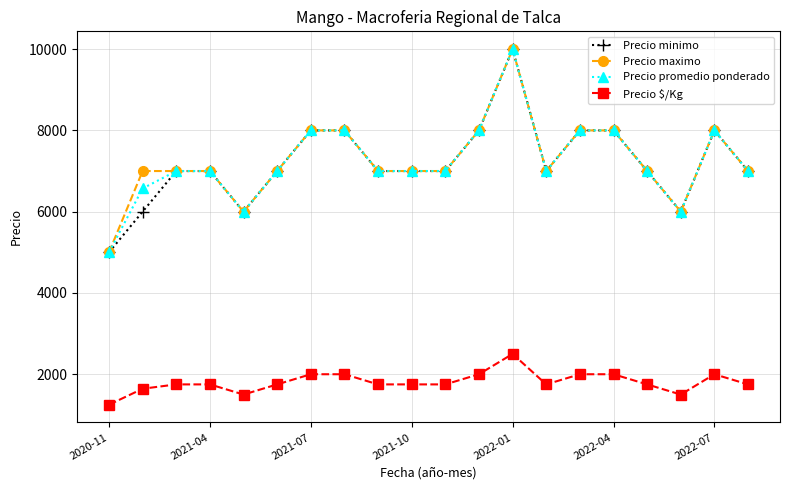

What is the maximum value shown in the chart?

10000